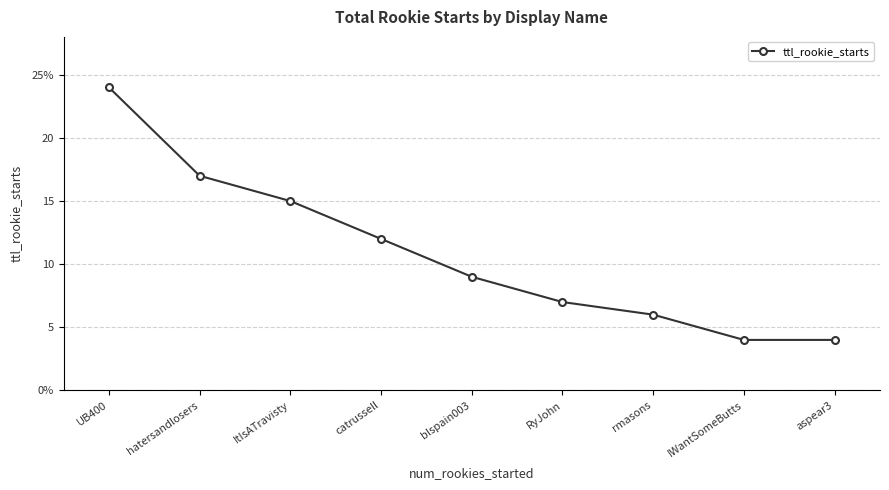

What is the label of the 4th point from the right?

RyJohn